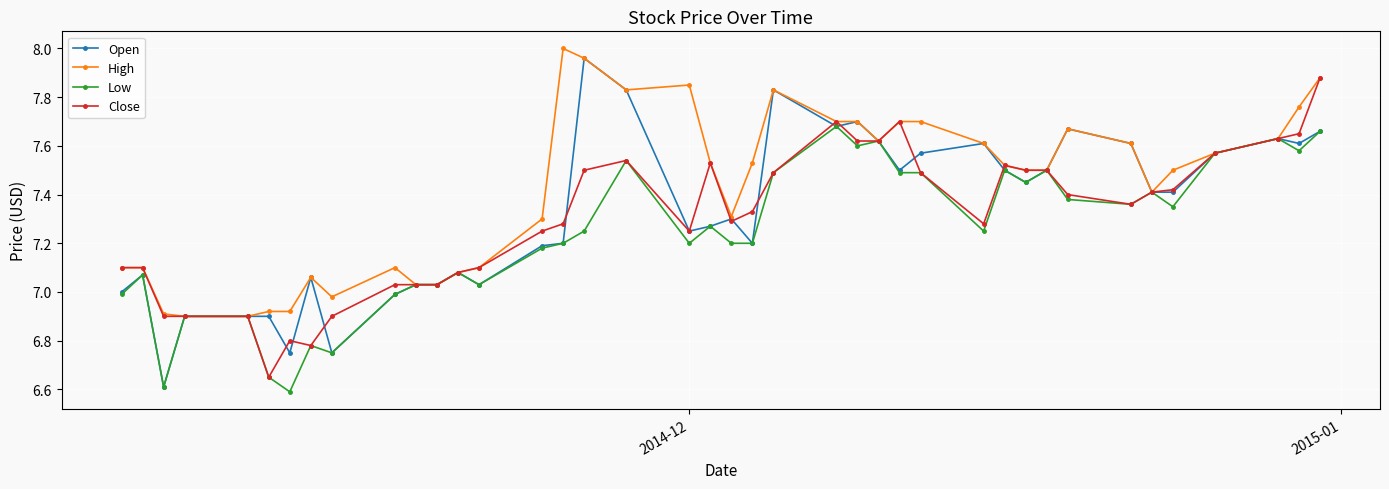

True or false: Low has more than 0 interior local peaks.

True